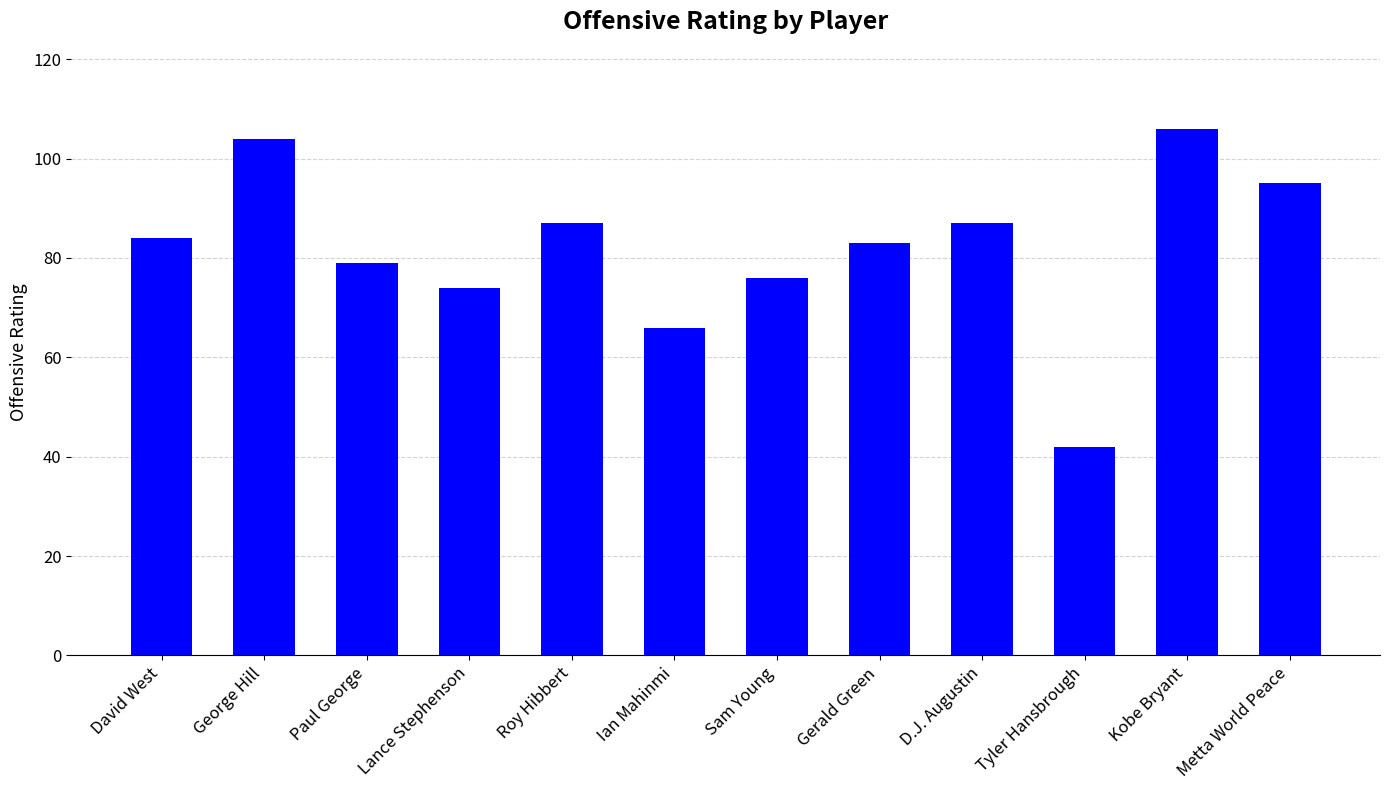

What is the difference between the maximum and second lowest values?

40